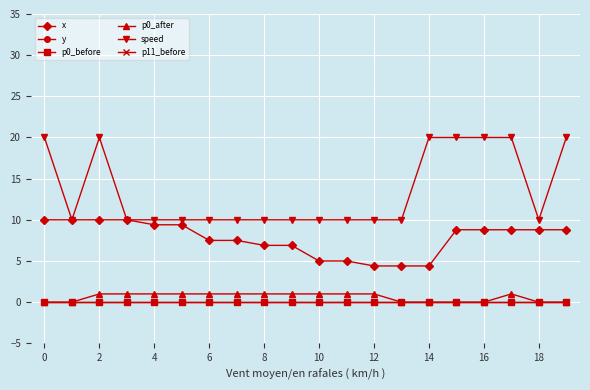

Where does the x series first go above 8?

0